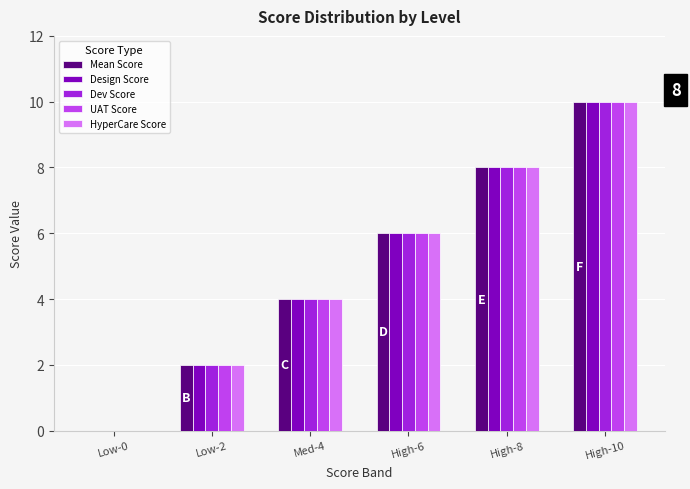

At which category is the sum across all series the highest?

High-10